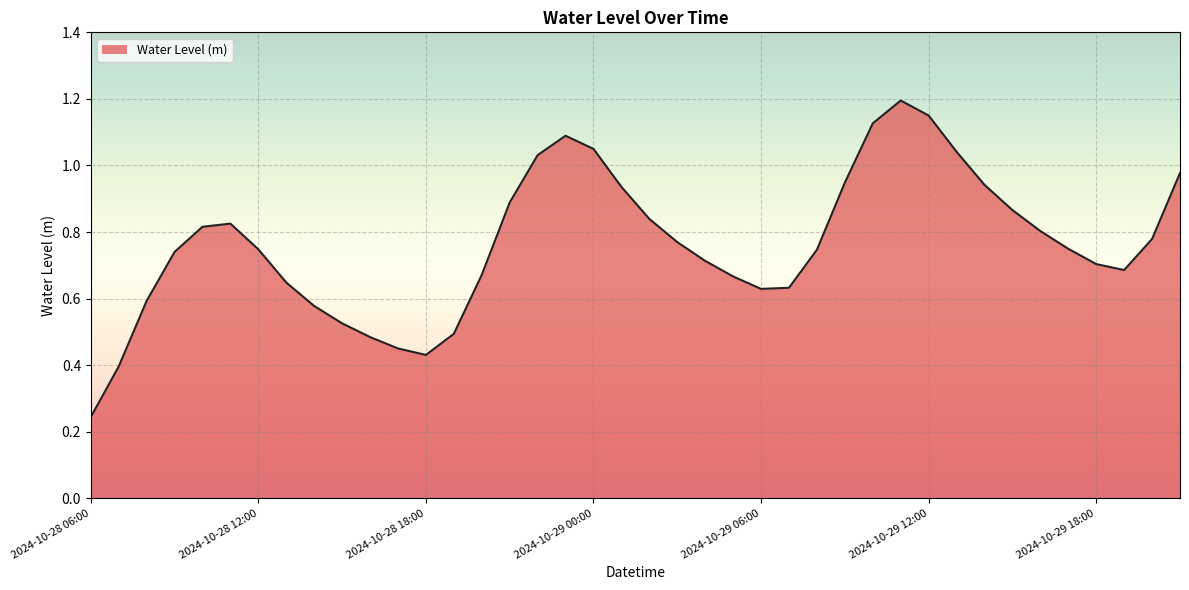

Rank the categories by value from lowest to highest.

2024-10-28 06:00, 2024-10-28 07:00, 2024-10-28 18:00, 2024-10-28 17:00, 2024-10-28 16:00, 2024-10-28 19:00, 2024-10-28 15:00, 2024-10-28 14:00, 2024-10-28 08:00, 2024-10-29 06:00, 2024-10-29 07:00, 2024-10-28 13:00, 2024-10-29 05:00, 2024-10-28 20:00, 2024-10-29 19:00, 2024-10-29 18:00, 2024-10-29 04:00, 2024-10-28 09:00, 2024-10-29 08:00, 2024-10-28 12:00, 2024-10-29 17:00, 2024-10-29 03:00, 2024-10-29 20:00, 2024-10-29 16:00, 2024-10-28 10:00, 2024-10-28 11:00, 2024-10-29 02:00, 2024-10-29 15:00, 2024-10-28 21:00, 2024-10-29 01:00, 2024-10-29 14:00, 2024-10-29 09:00, 2024-10-29 21:00, 2024-10-28 22:00, 2024-10-29 13:00, 2024-10-29 00:00, 2024-10-28 23:00, 2024-10-29 10:00, 2024-10-29 12:00, 2024-10-29 11:00